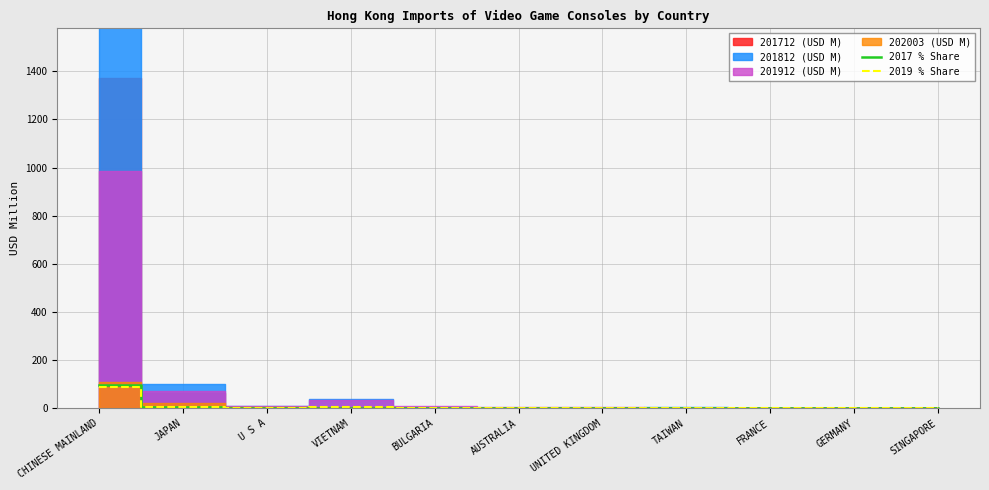

What is the maximum value for 2017 % Share?

94.3